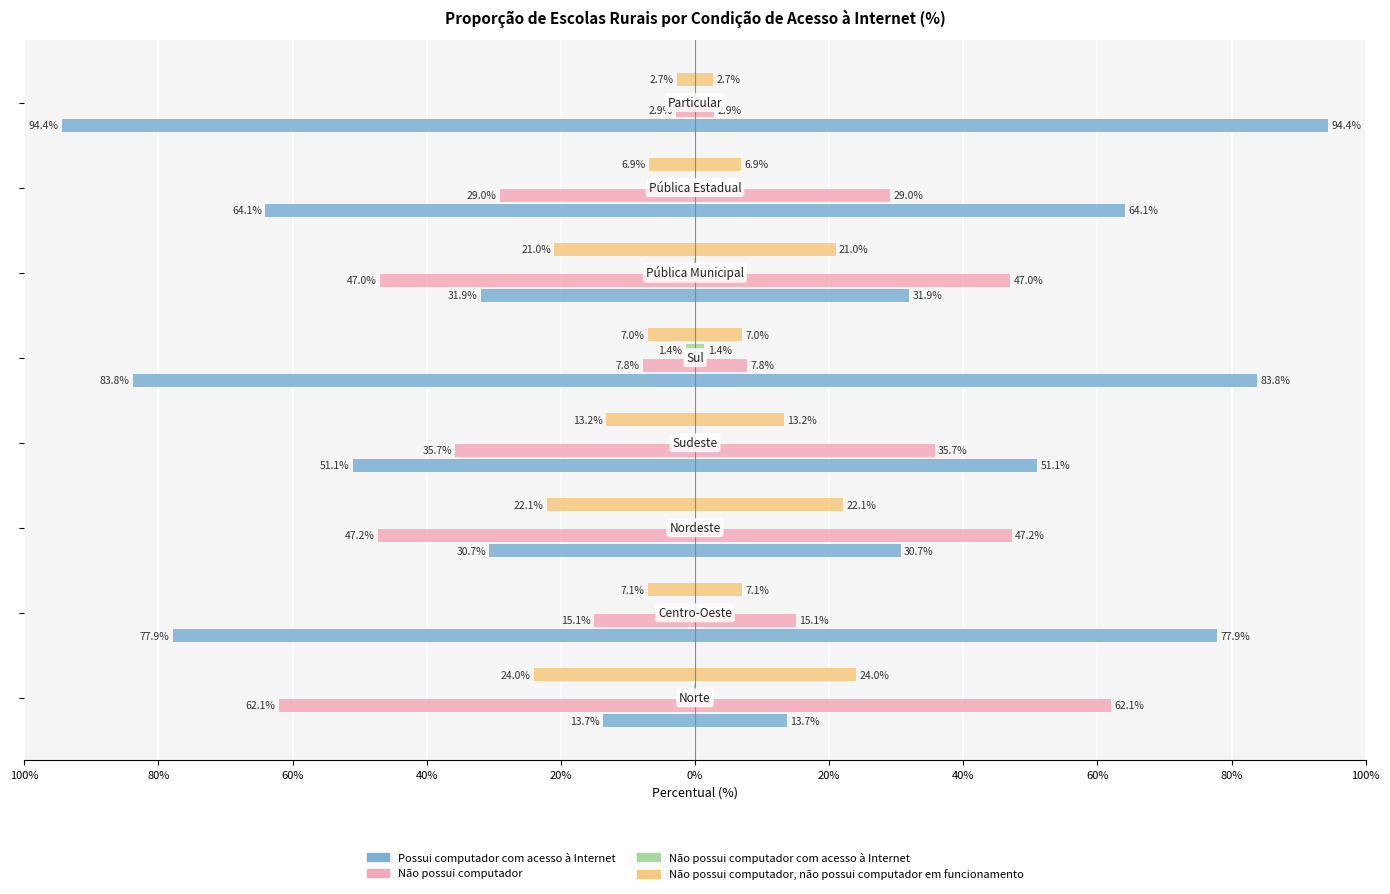

Reading left to right, transcribe all the data shown in this chart.

Possui computador com acesso à Internet: -13.7	-77.9	-30.7	-51.1	-83.8	-31.9	-64.1	-94.4
Não possui computador: -62.1	-15.1	-47.2	-35.7	-7.8	-47.0	-29.0	-2.9
Não possui computador com acesso à Internet: -0.2	0.0	-0.0	0.0	-1.4	-0.2	0.0	0.0
Não possui computador, não possui computador em funcionamento: -24.0	-7.1	-22.1	-13.2	-7.0	-21.0	-6.9	-2.7